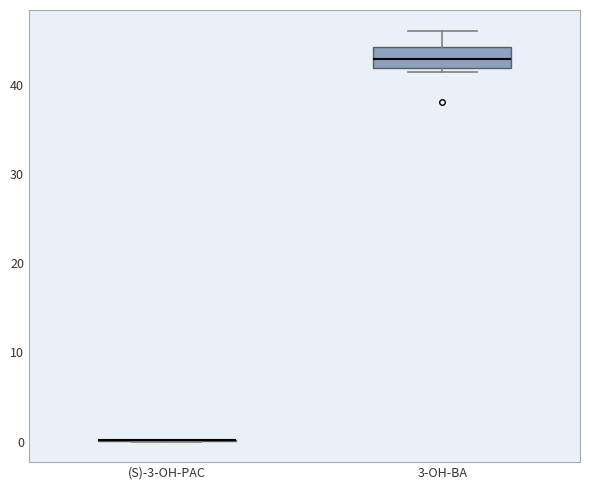

Where does the median line of the box for 3-OH-BA sit on the y-axis? The values are not printed on the chart, so give them approximately, as read against the axis.

43